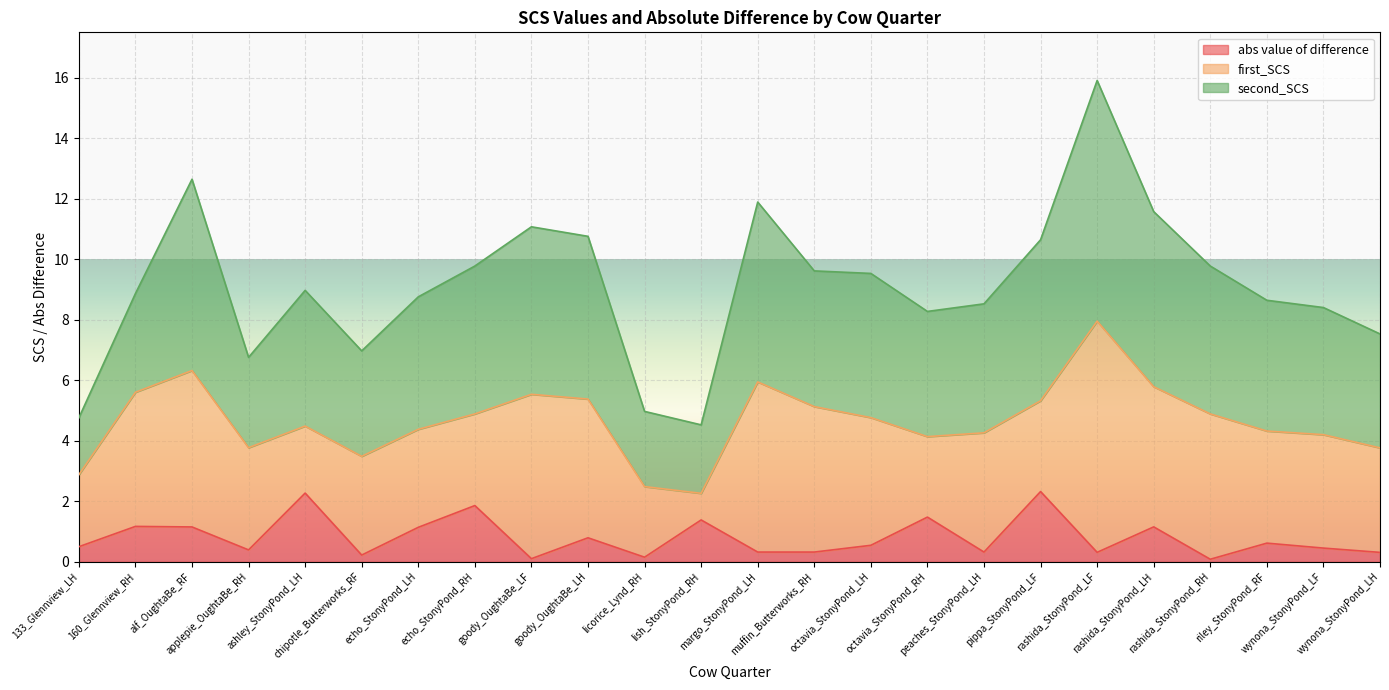

What is the maximum value for abs value of difference?

2.3